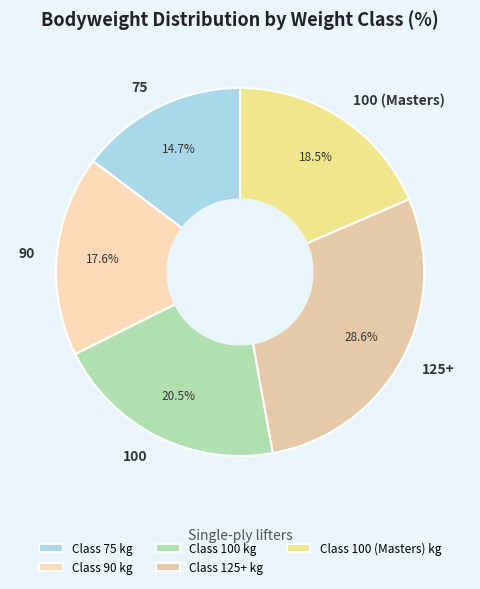

What percentage is NOT represented by 100 (Masters)?

81.5%